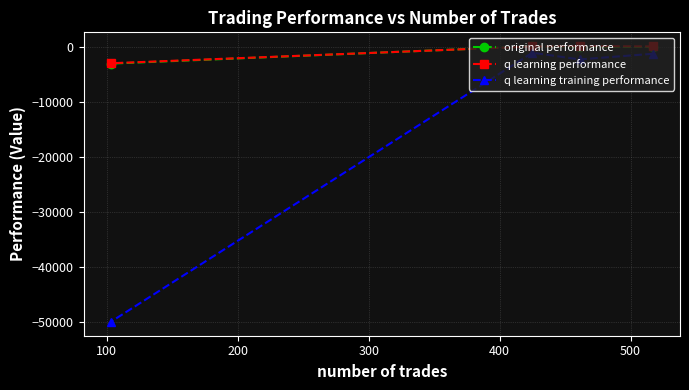

What is the minimum value shown in the chart?

-50000.0